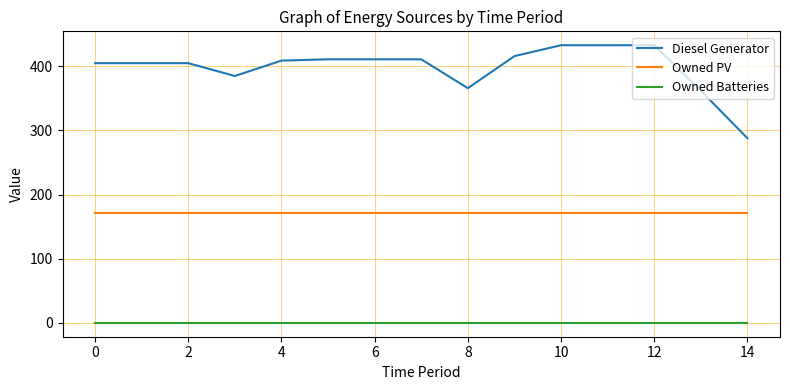

Which series has the largest range (max minus min)?

Diesel Generator